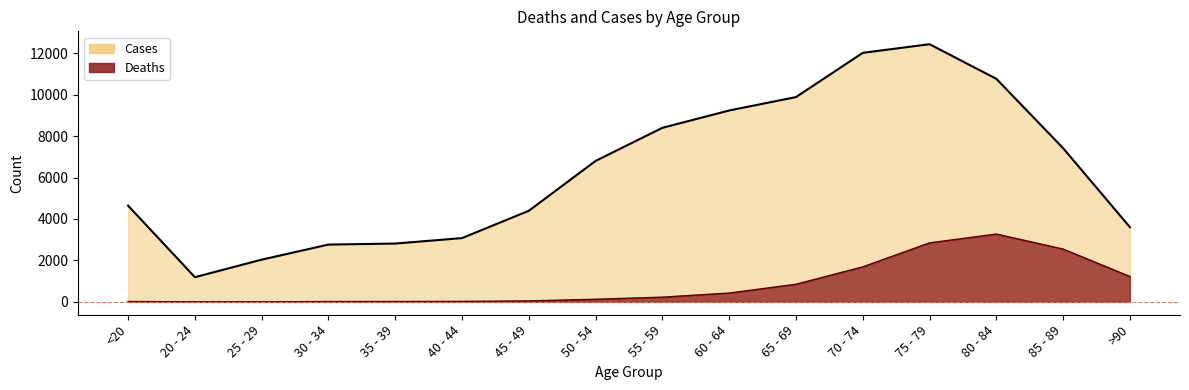

Reading left to right, what are all the values shown in this chart?

Cases (line): <20=4641	20 - 24=1191	25 - 29=2038	30 - 34=2765	35 - 39=2814	40 - 44=3078	45 - 49=4396	50 - 54=6803	55 - 59=8400	60 - 64=9236	65 - 69=9883	70 - 74=12018	75 - 79=12434	80 - 84=10764	85 - 89=7417	>90=3604
Deaths (line): <20=18	20 - 24=4	25 - 29=3	30 - 34=17	35 - 39=18	40 - 44=24	45 - 49=47	50 - 54=126	55 - 59=227	60 - 64=426	65 - 69=850	70 - 74=1690	75 - 79=2848	80 - 84=3273	85 - 89=2548	>90=1224